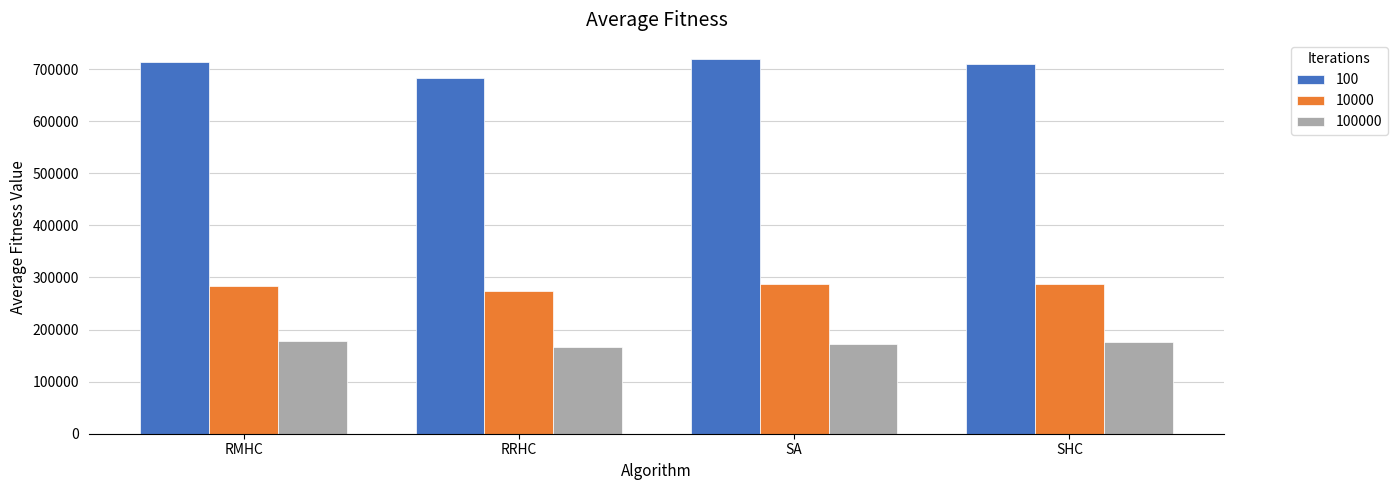

What are all the series names shown in the legend?

100, 10000, 100000